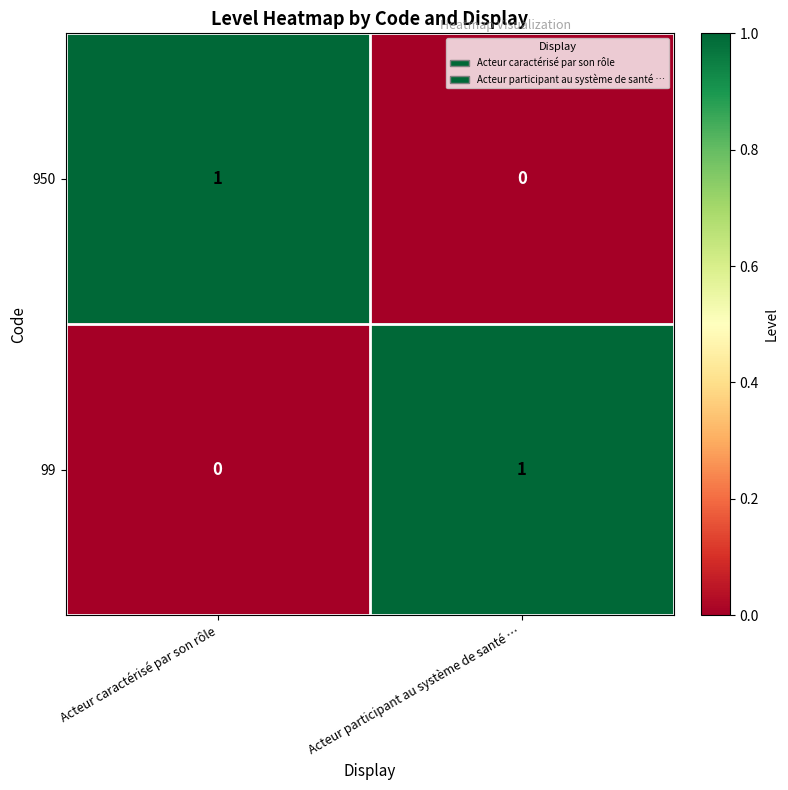

Is the value of 950 at Acteur caractérisé par son rôle greater than the value of 99 at Acteur caractérisé par son rôle?

Yes